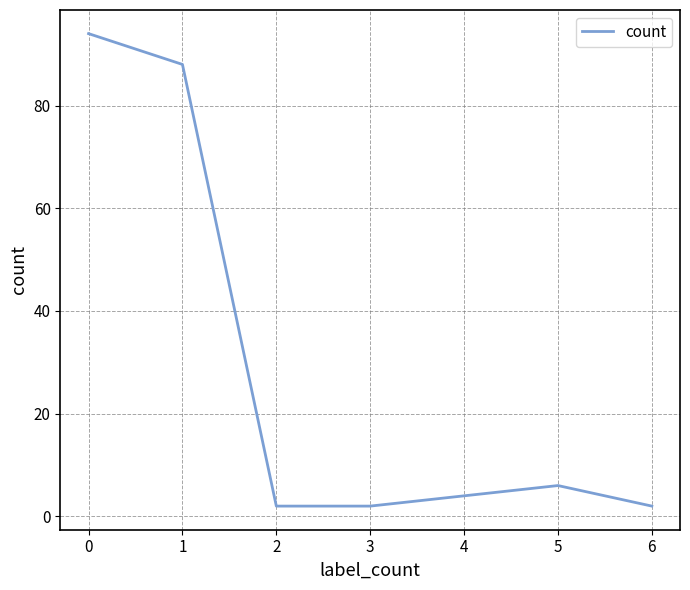

Reading left to right, transcribe all the data shown in this chart.

94	88	2	2	6	2